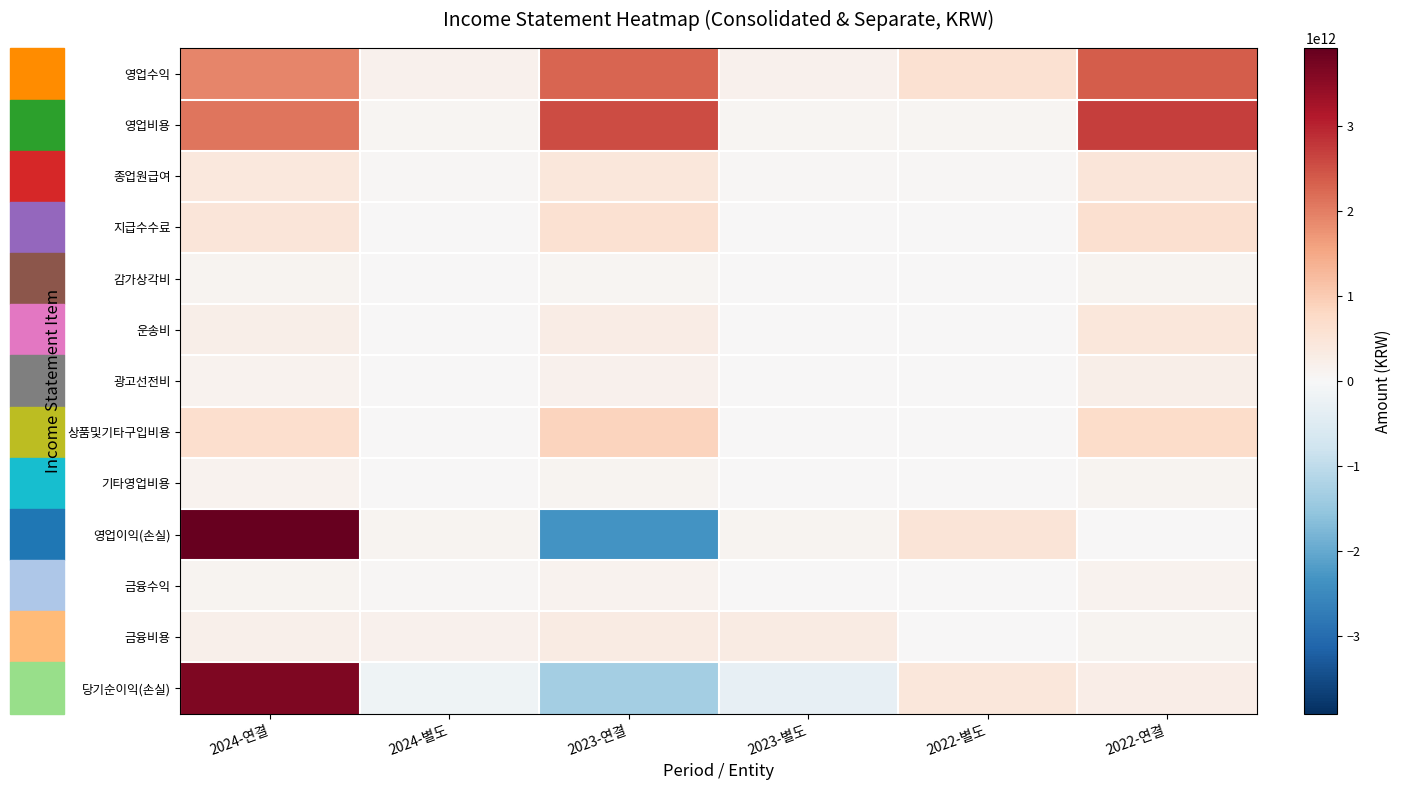

What is the smallest value displayed?

-2339698000000